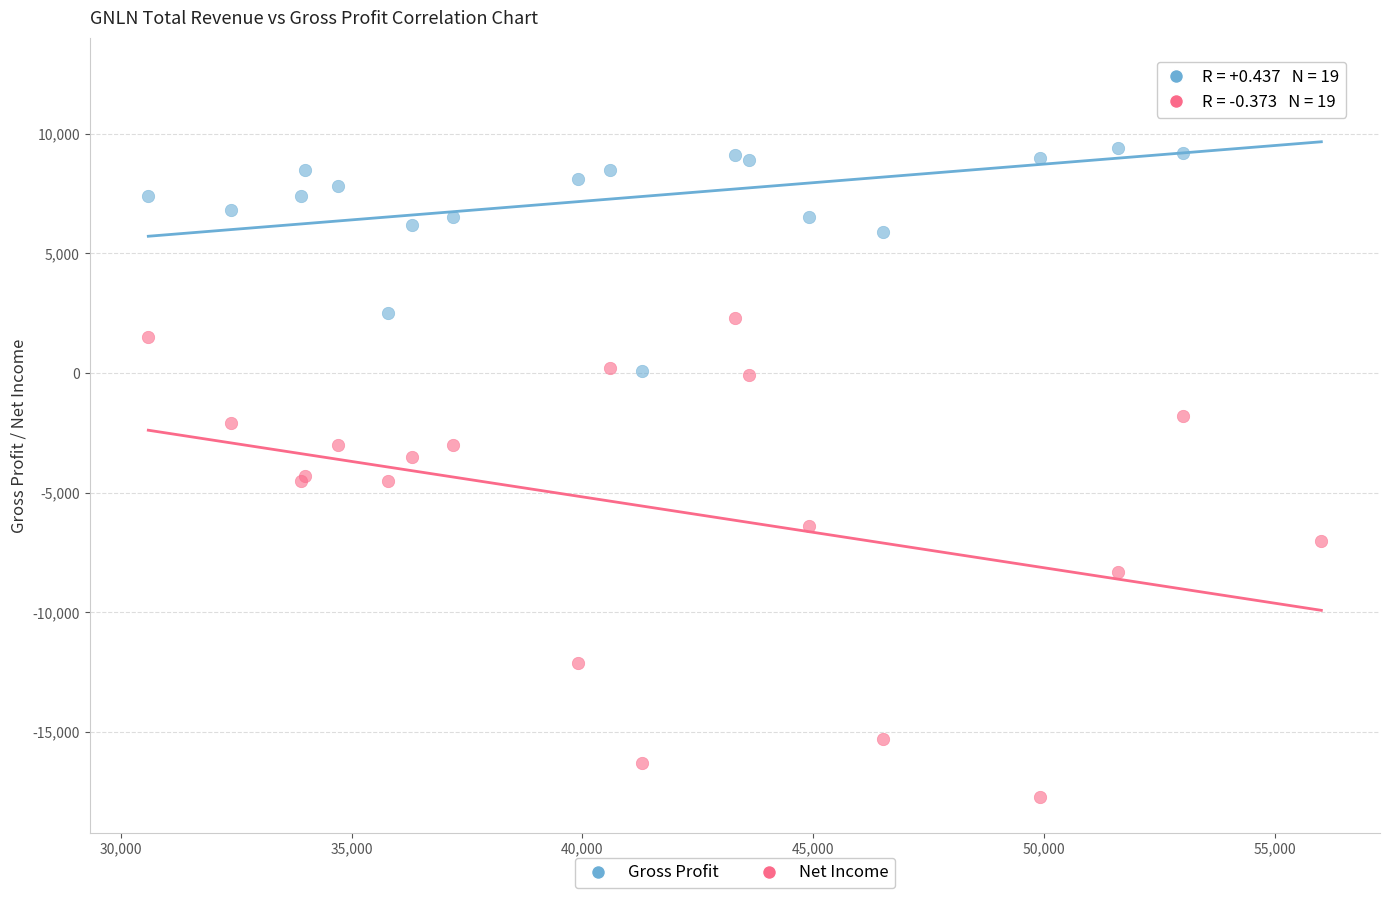

Which series reaches the minimum Y coordinate?

Net Income